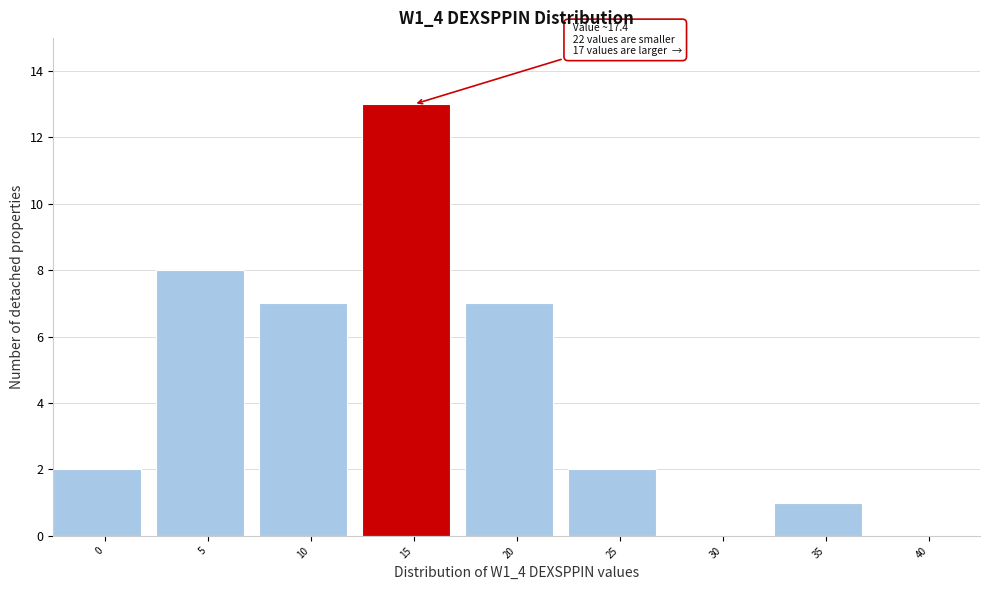

Reading right to left, list all the values displayed in this chart.

40=0	35=1	30=0	25=2	20=7	15=13	10=7	5=8	0=2